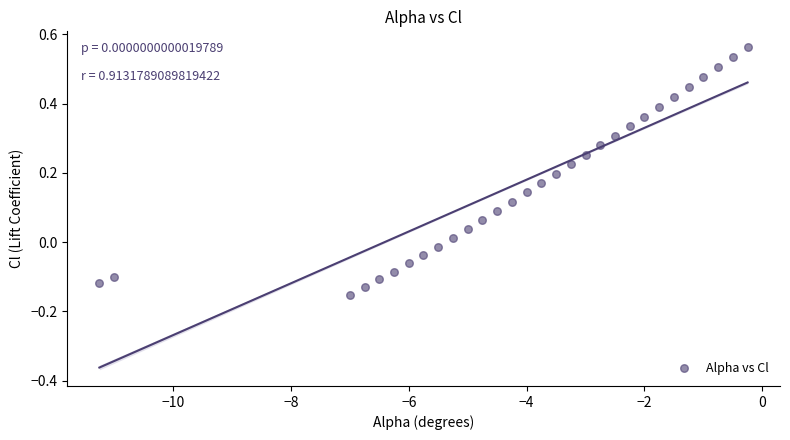

What is the range of X values (max minus min)?

11.0